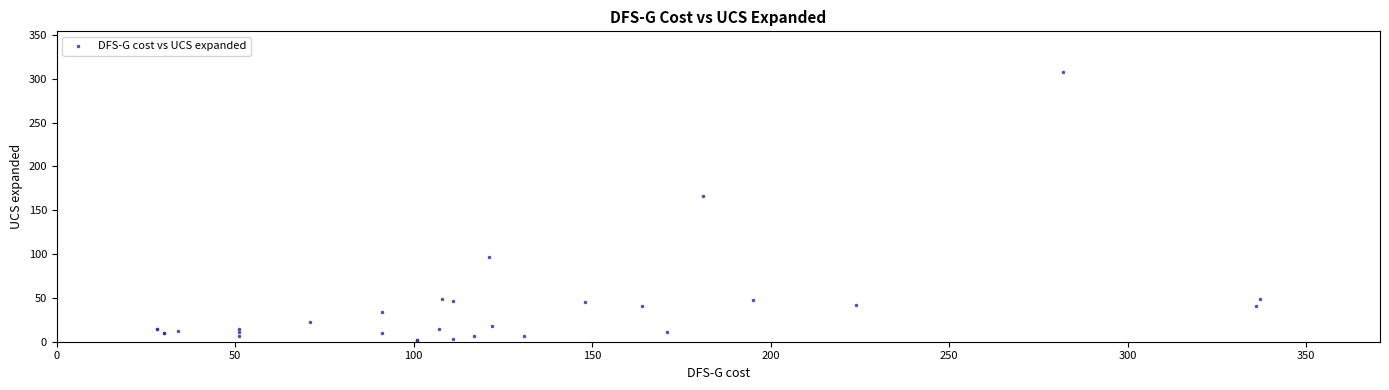

What Y value in the scatter plot is closest to 155?

166